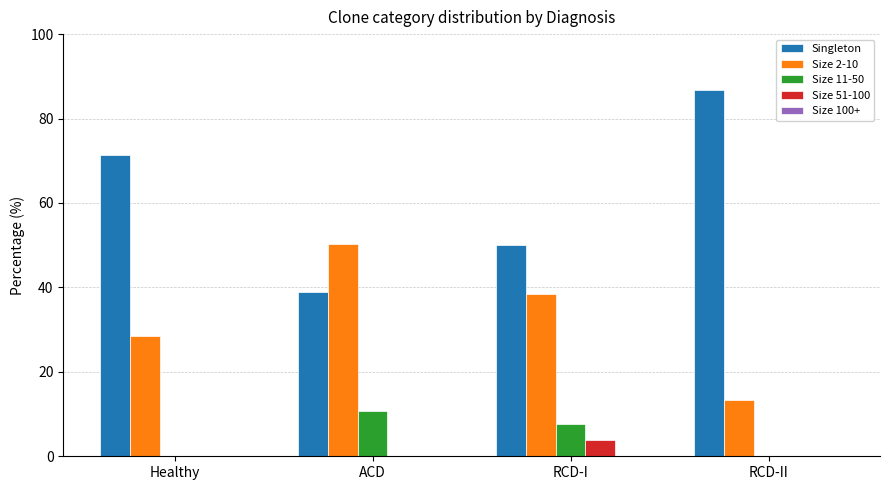

What is the total value across all series at ACD?

100.0